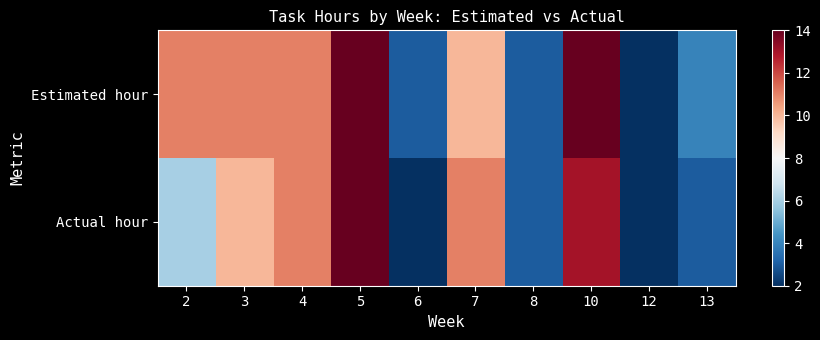

List the series in order of their overall mean, highest first.

Estimated hour, Actual hour